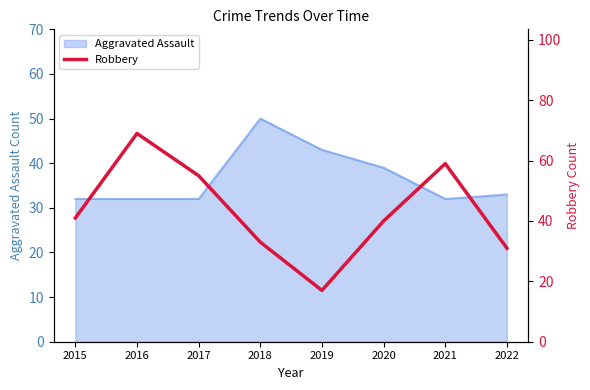

How many lines are shown in the chart?

1